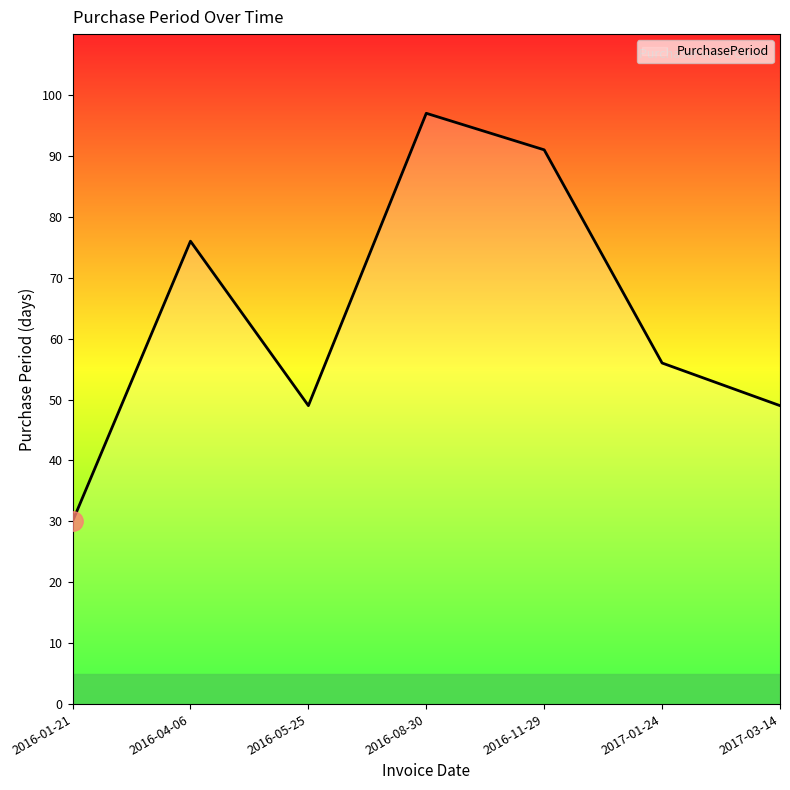

What position from the right is 2016-08-30?

4